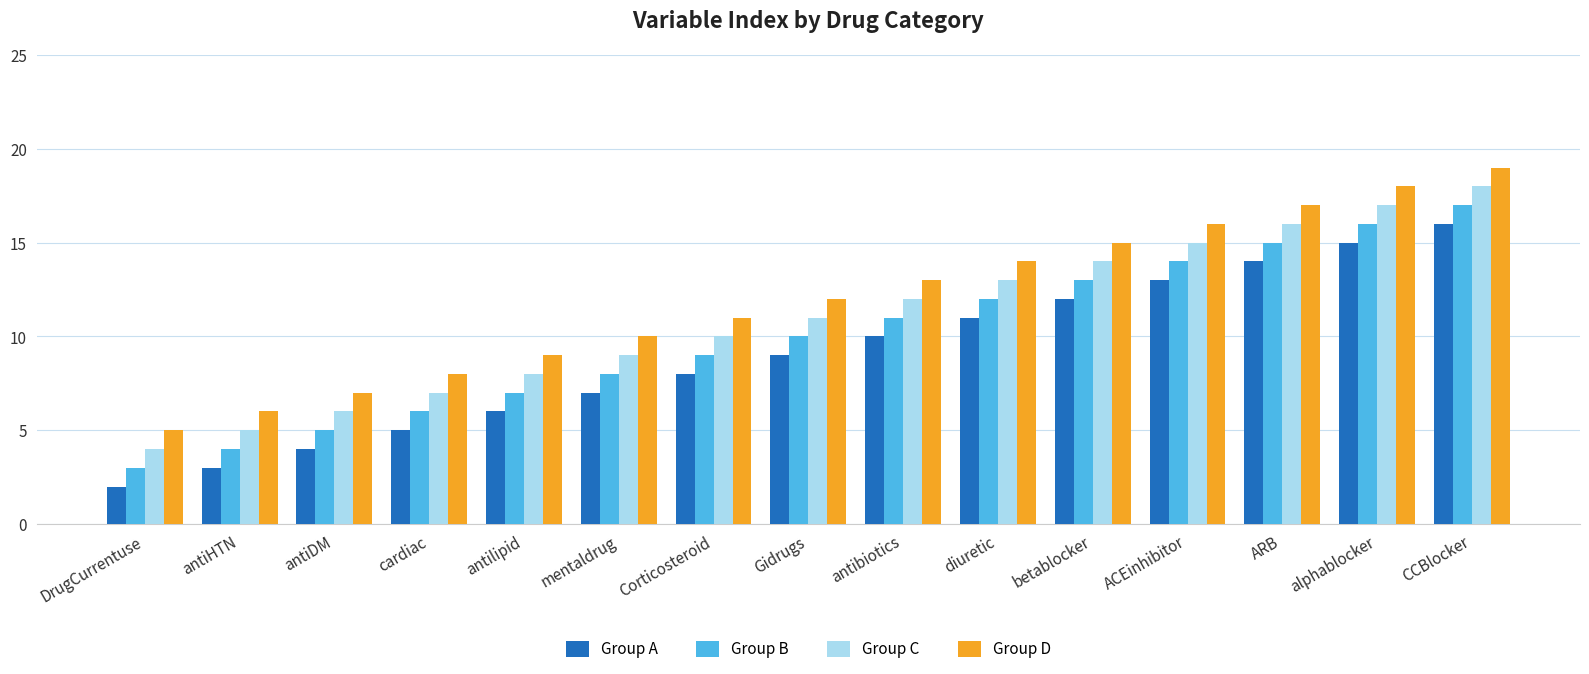

What is the minimum value for Group C?

4